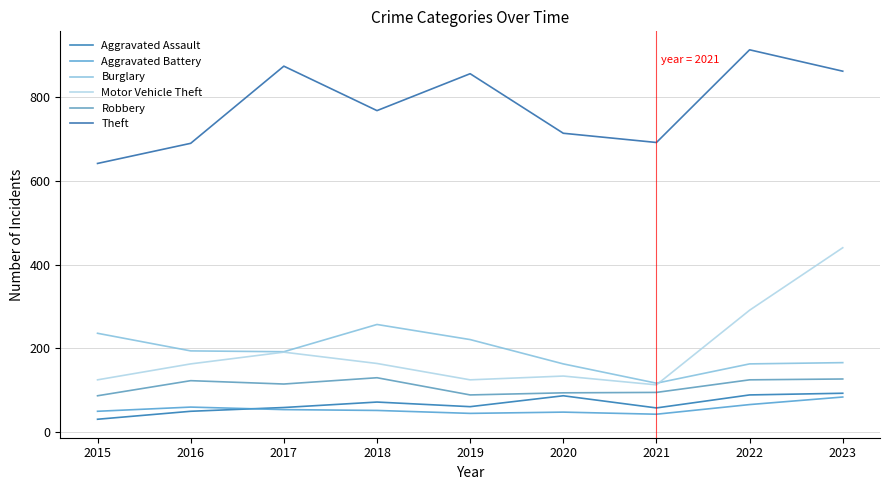

Does the chart have visible grid lines?

Yes